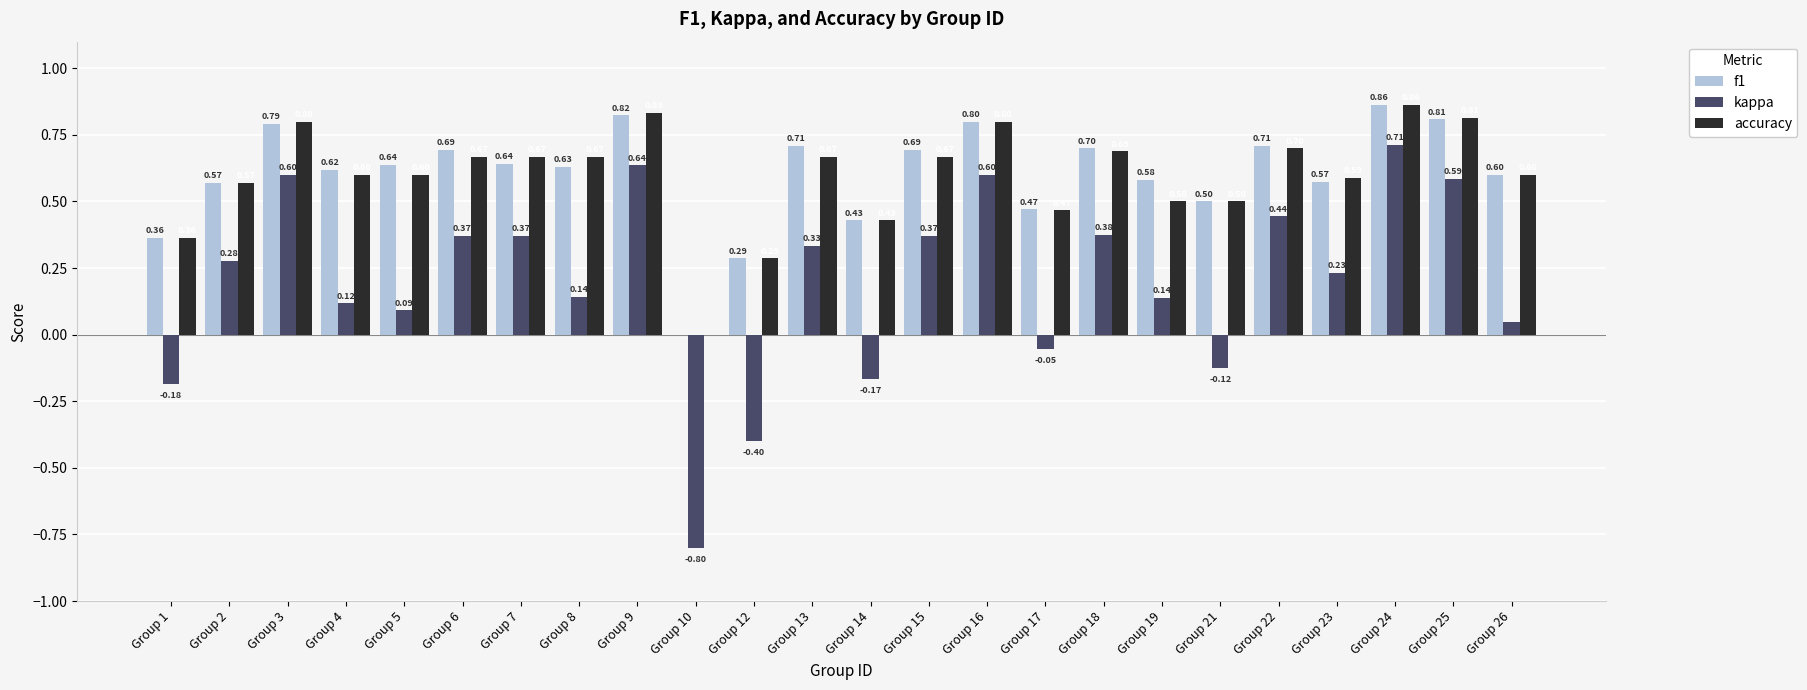

Between Group 2 and Group 4, which series saw the biggest shift?

kappa